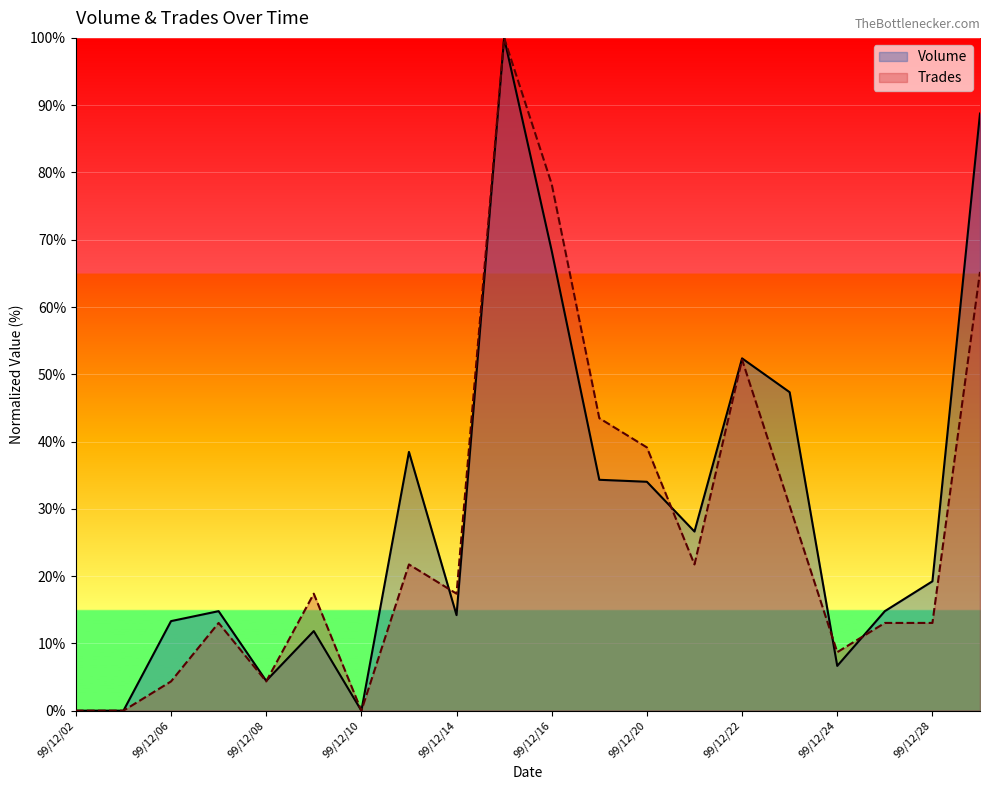

Reading right to left, list all the values displayed in this chart.

Volume: 99/12/29=88.8	99/12/28=19.2	99/12/27=14.8	99/12/24=6.7	99/12/23=47.3	99/12/22=52.4	99/12/21=26.6	99/12/20=34.0	99/12/17=34.3	99/12/16=68.3	99/12/15=100.0	99/12/14=14.2	99/12/13=38.5	99/12/10=0.0	99/12/09=11.8	99/12/08=4.4	99/12/07=14.8	99/12/06=13.3	99/12/03=0.0	99/12/02=0.0
Trades: 99/12/29=65.2	99/12/28=13.0	99/12/27=13.0	99/12/24=8.7	99/12/23=30.4	99/12/22=52.2	99/12/21=21.7	99/12/20=39.1	99/12/17=43.5	99/12/16=78.3	99/12/15=100.0	99/12/14=17.4	99/12/13=21.7	99/12/10=0.0	99/12/09=17.4	99/12/08=4.3	99/12/07=13.0	99/12/06=4.3	99/12/03=0.0	99/12/02=0.0